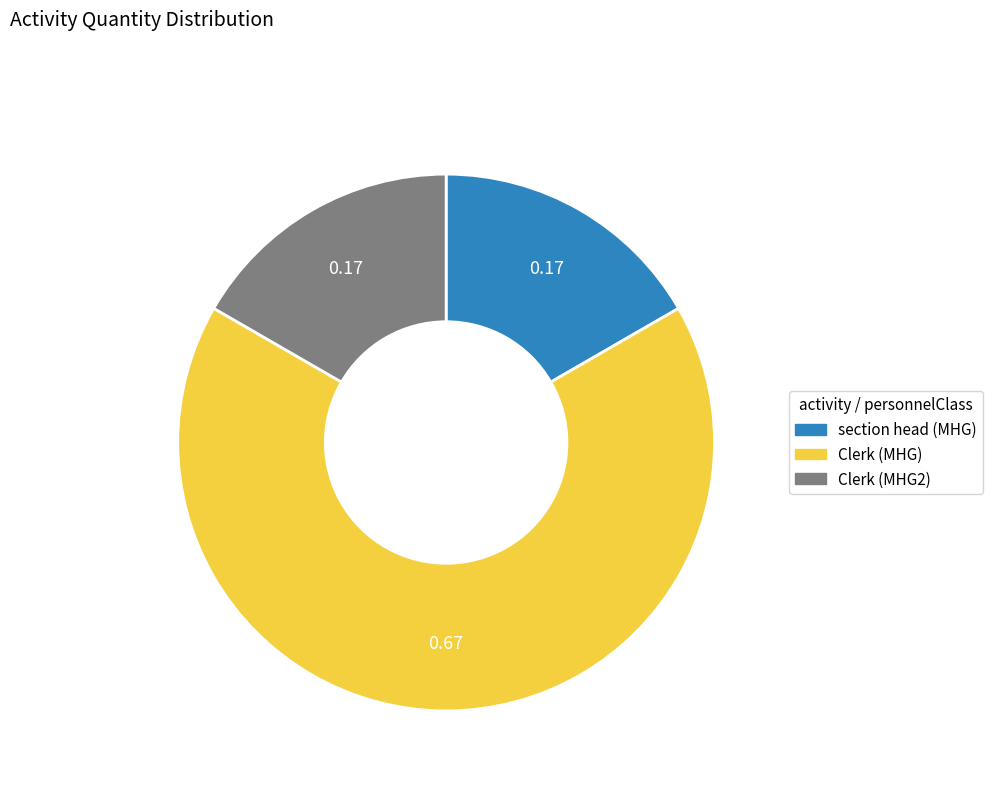

Which has a higher value, Clerk (MHG) or section head (MHG)?

Clerk (MHG)